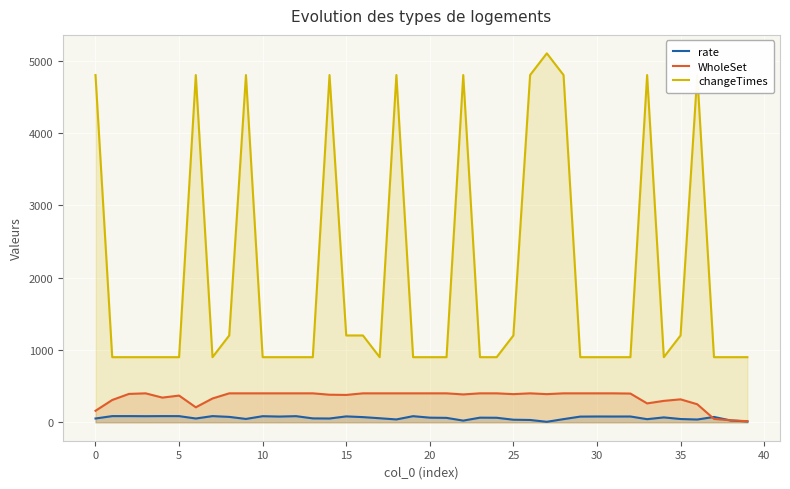

The value of changeTimes at 0 is 2181.6. True or false?

False